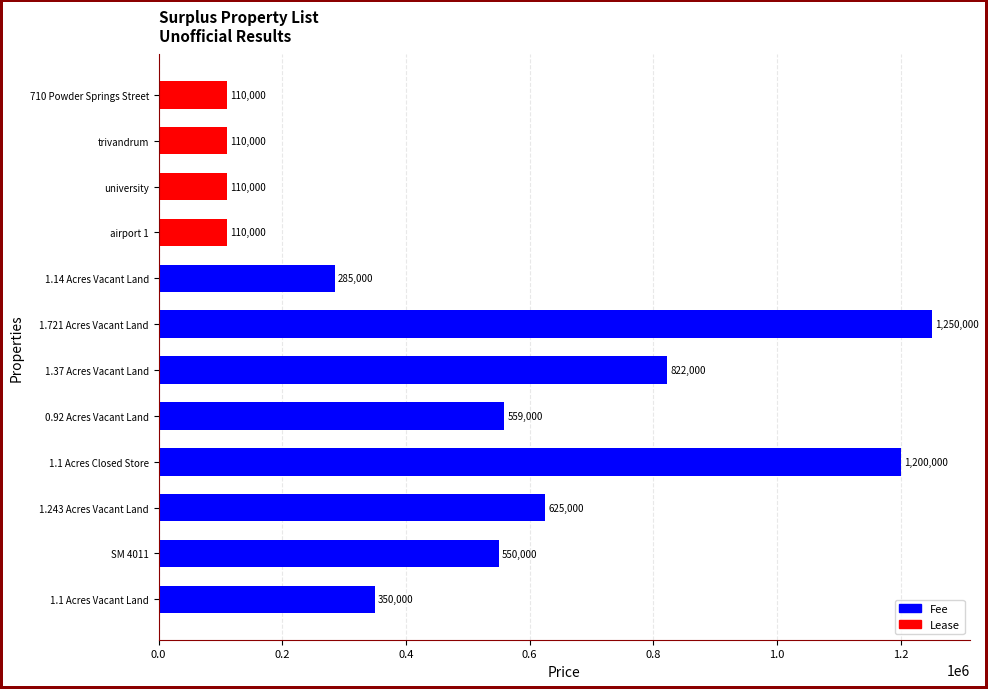

Where is the data nearest to the value 680000?

1.243 Acres Vacant Land